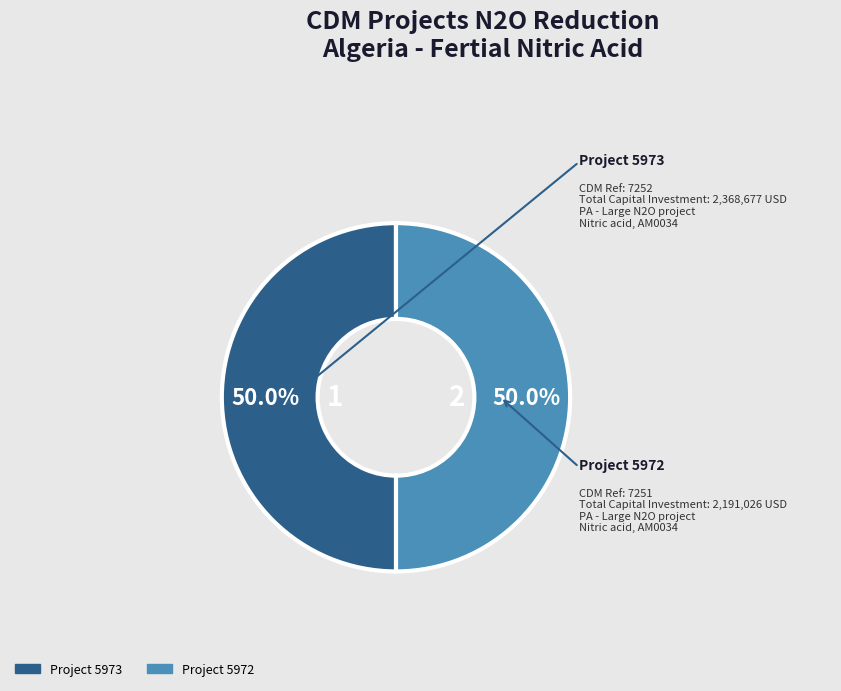

To the nearest percent, what percentage of the pie is Project 5972?

50%